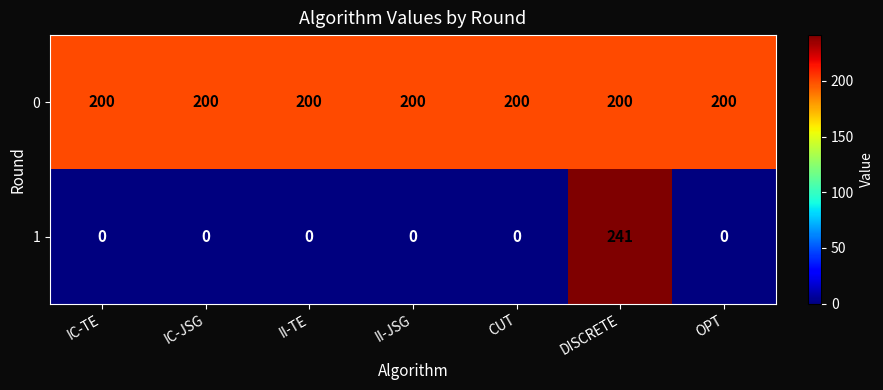

What is the maximum value for 0?

200